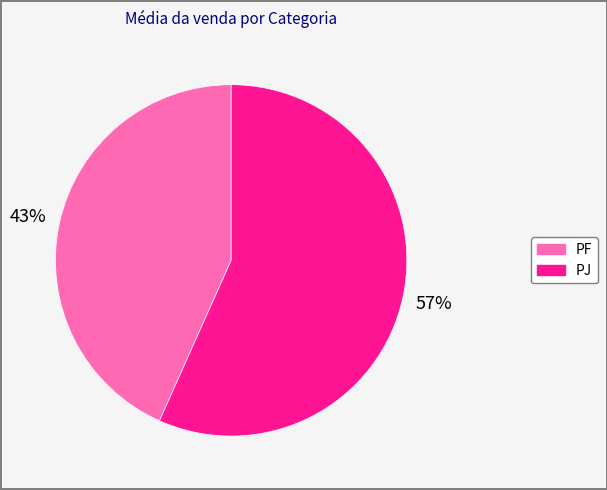

To the nearest percent, what is the combined percentage of PJ and PF?

100%